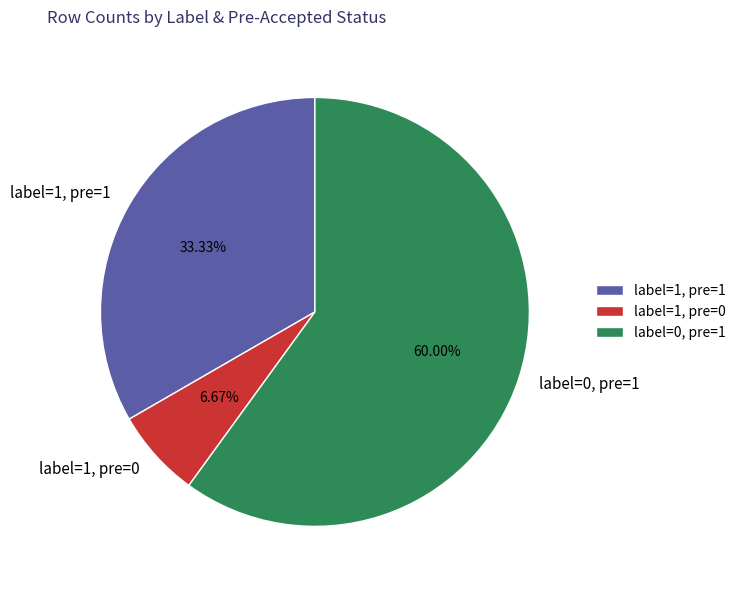

Rank the categories by value from lowest to highest.

label=1, pre=0, label=1, pre=1, label=0, pre=1